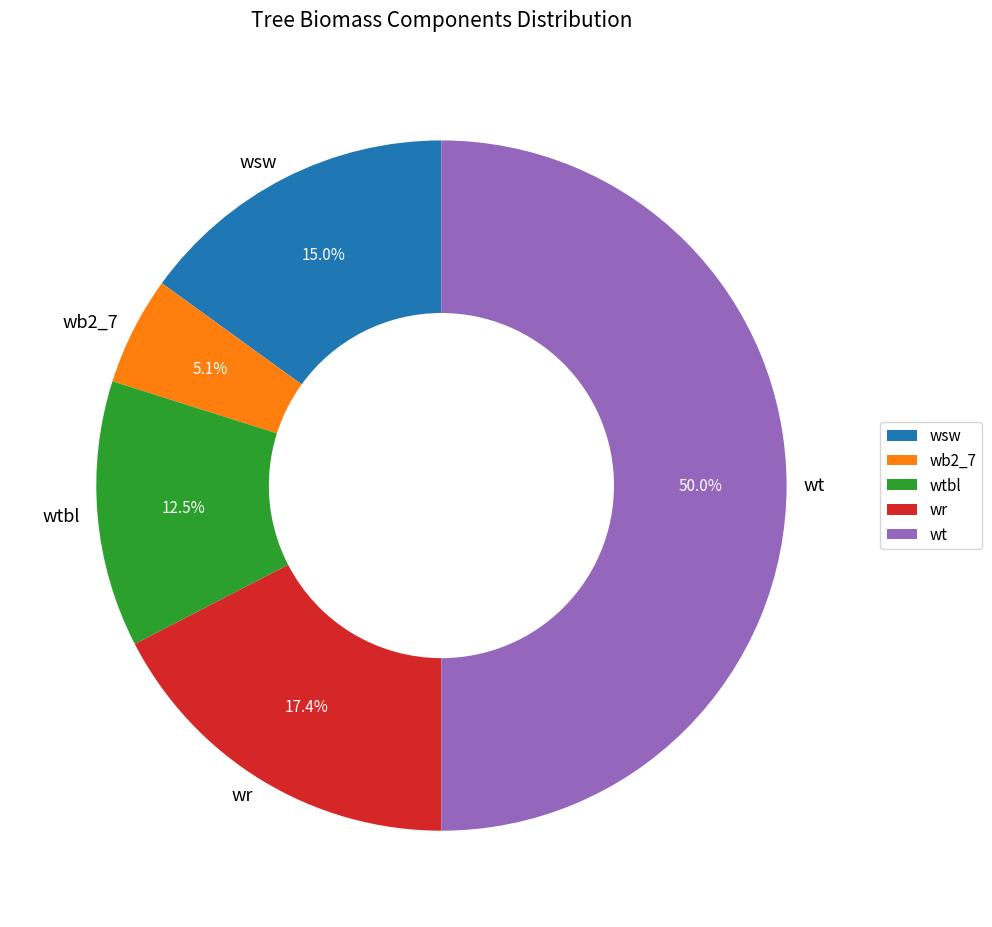

Between wsw and wt, which is larger?

wt